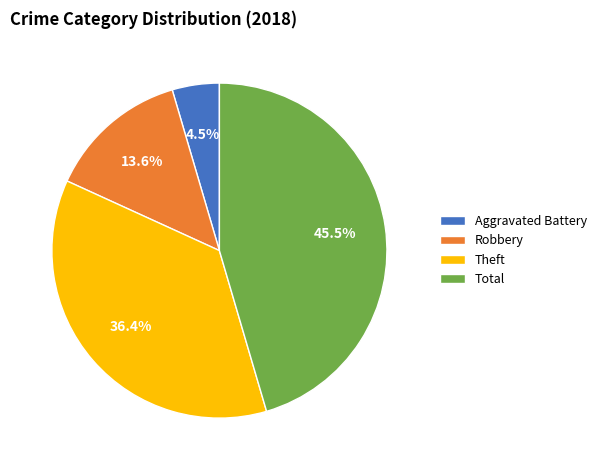

Does Robbery account for over 50% of the chart?

No